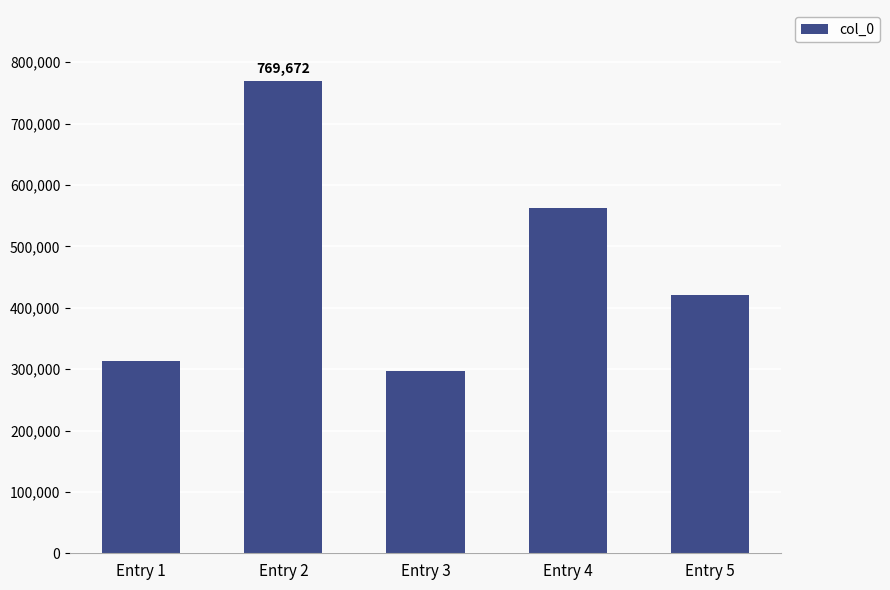

What is the average value?

472573